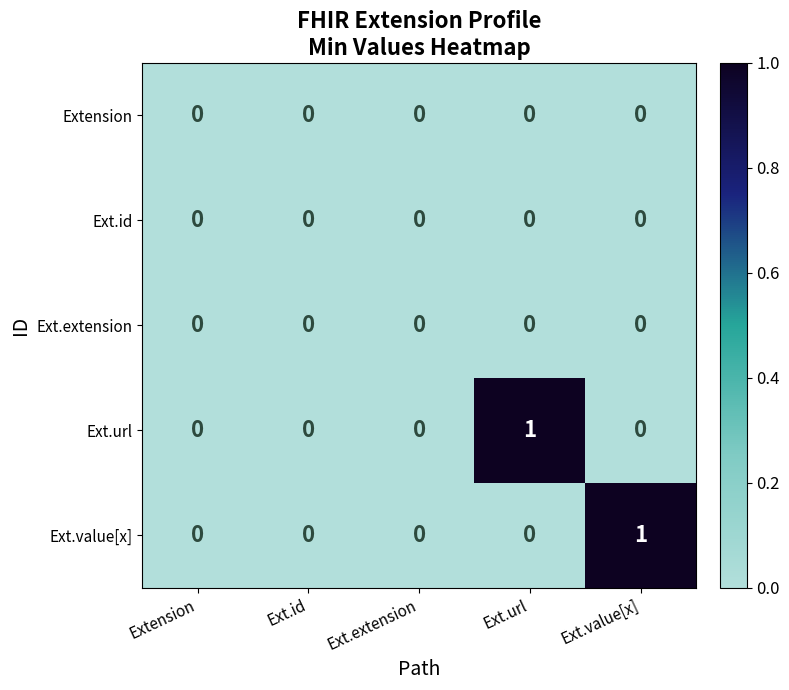

Is it true that Ext.value[x] equals 0 at Ext.id?

True